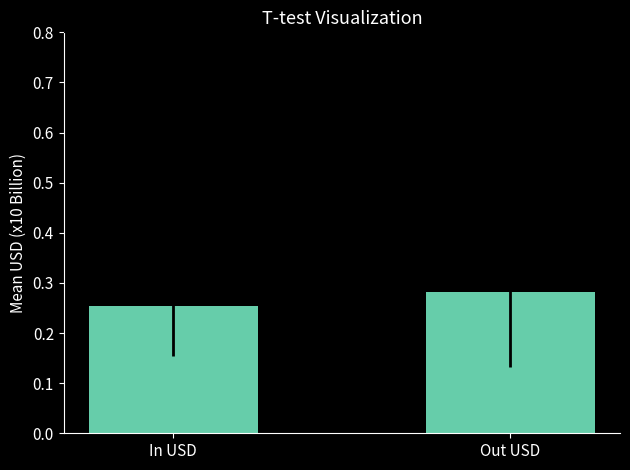

The value at Out USD is 0.2. True or false?

False